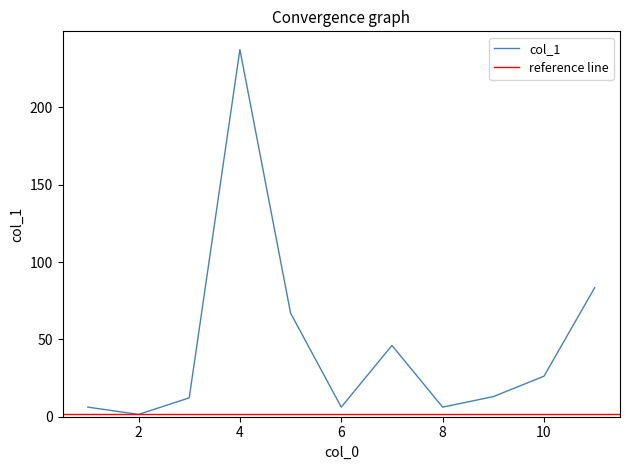

How many data points are less than 13?

5